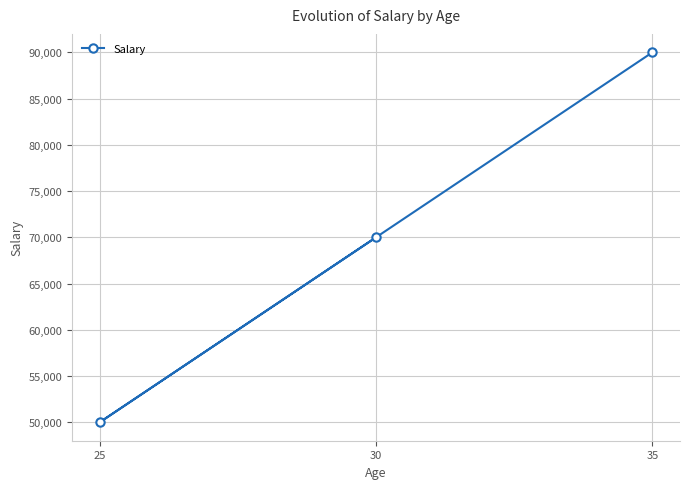

Where does the data first go above 70000?

35